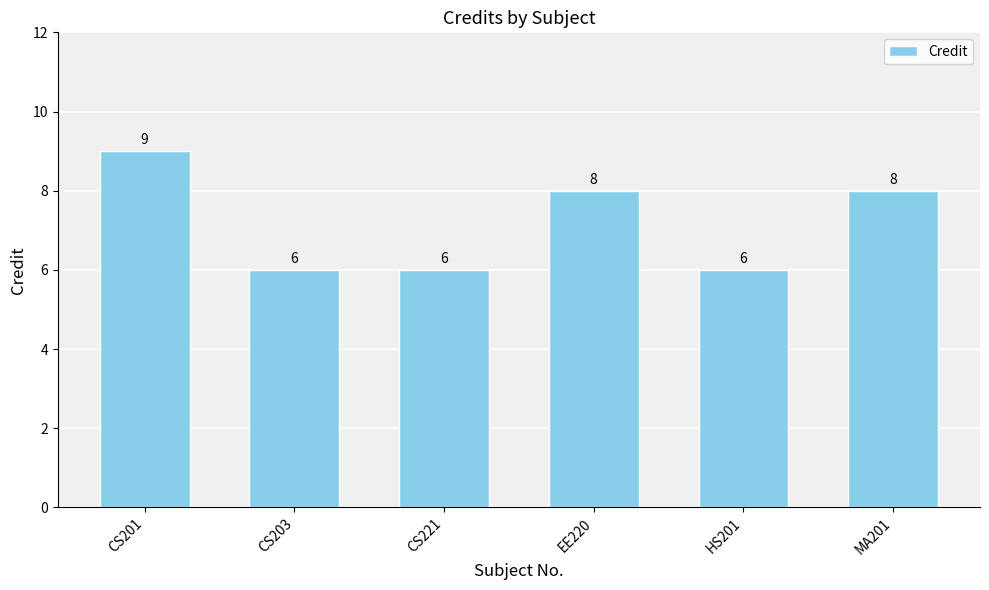

What is the difference between the second highest and minimum values?

2